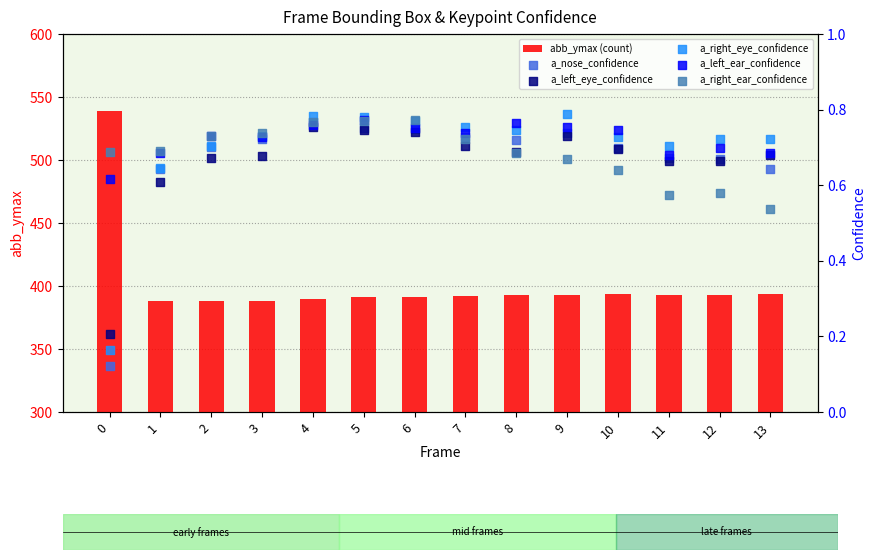

At how many categories does at least one series exceed 285?

14